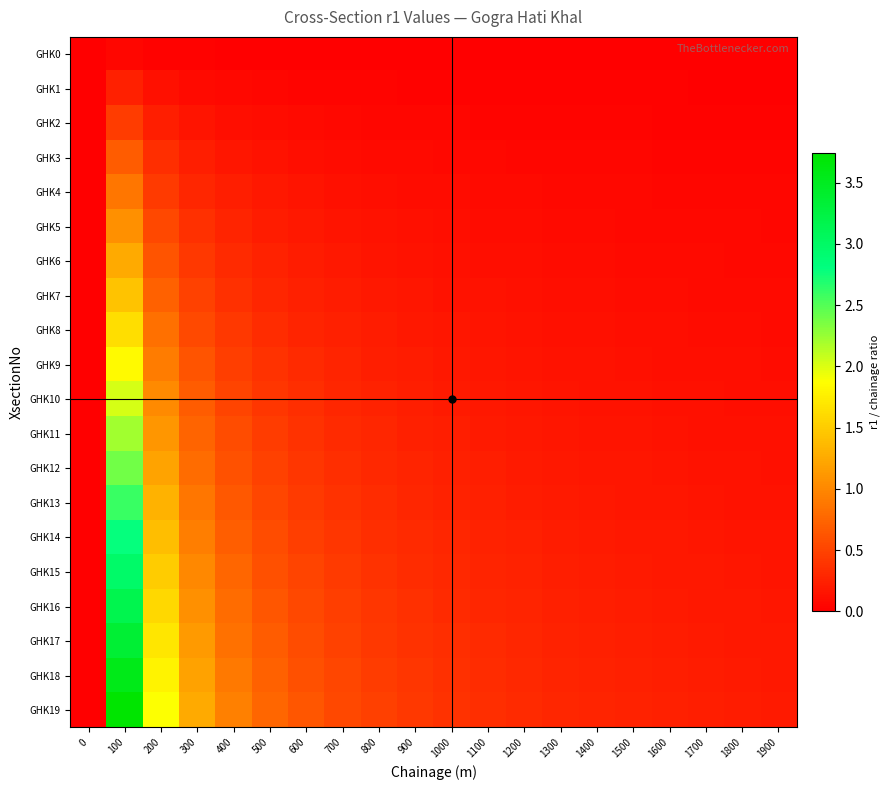

At which category is the sum across all series the highest?

100